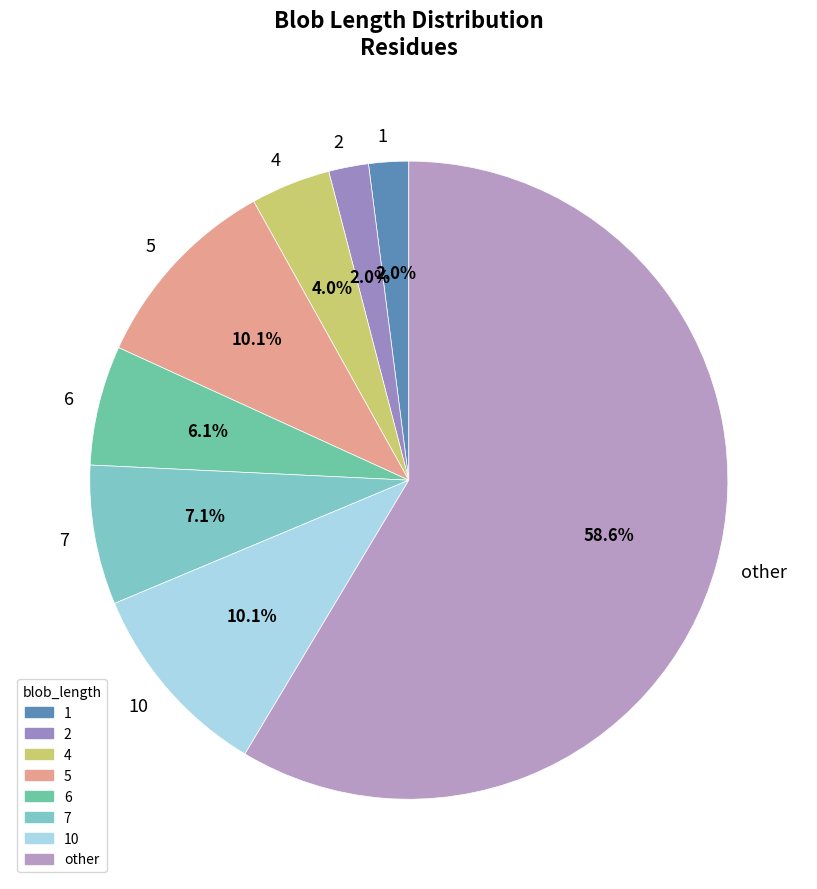

How much of the chart is everything except 2?

98.0%